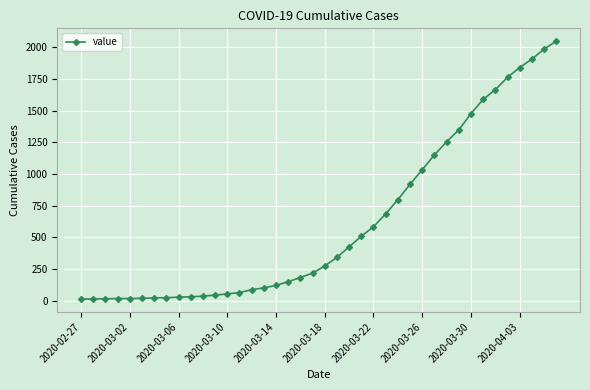

What is the sum of all values?

24864